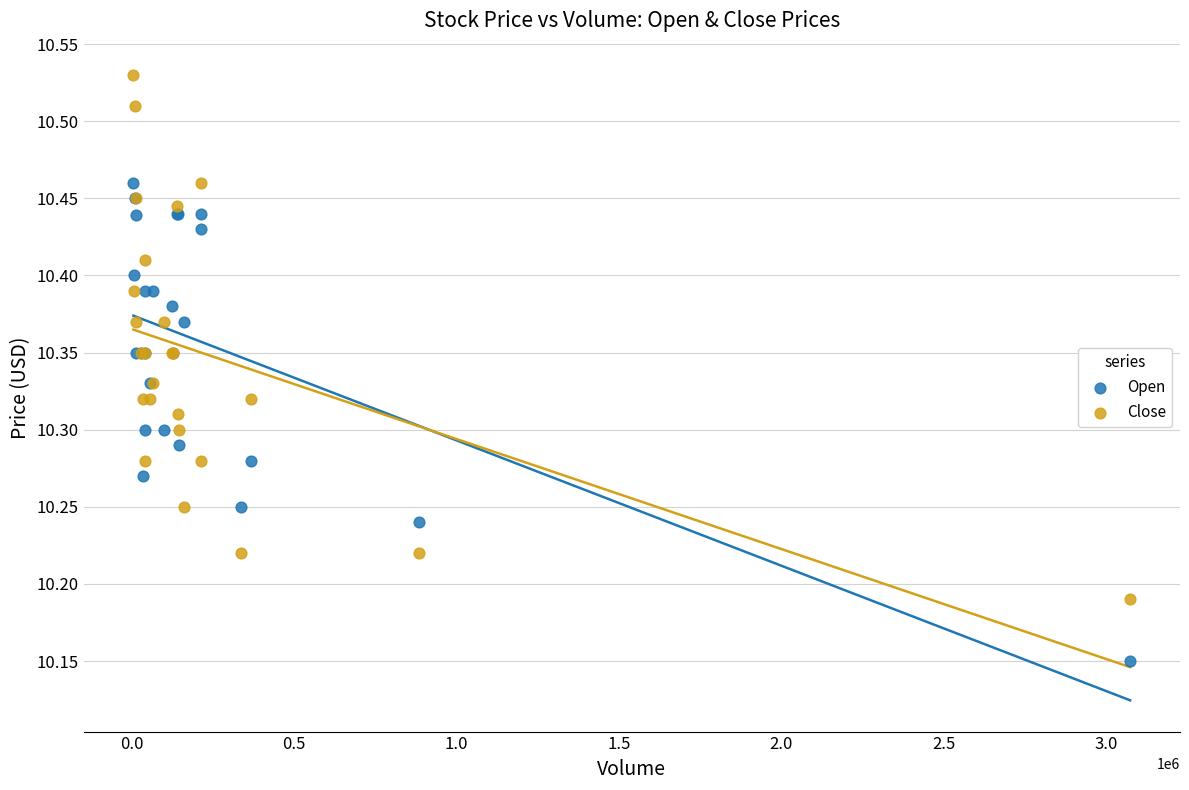

What is the X range (max minus min) for the scatter plot?

3068200.0